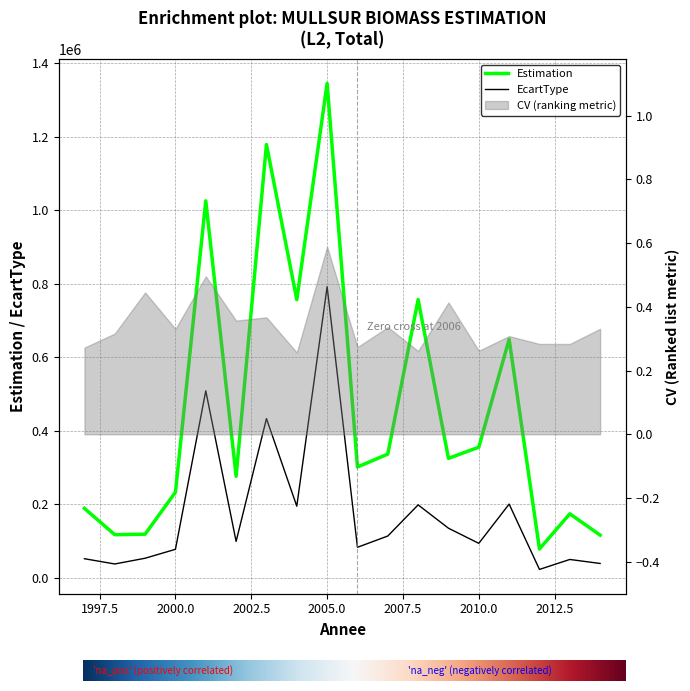

Where is the first local maximum for EcartType?

2001